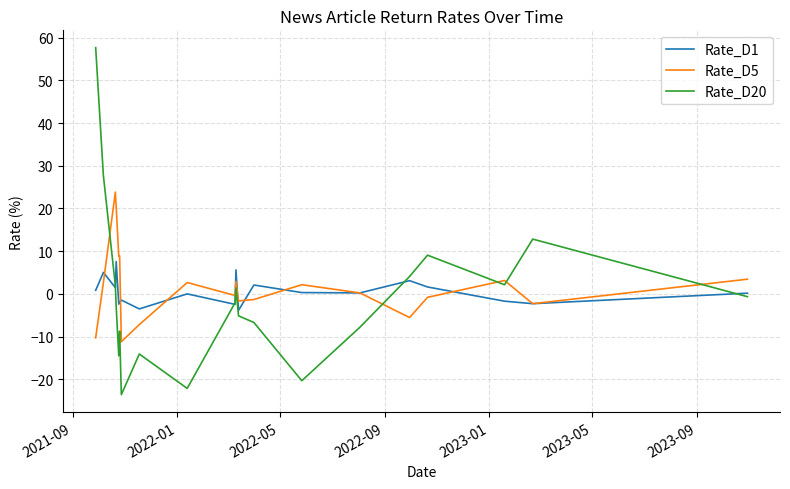

Which series has the largest range (max minus min)?

Rate_D20